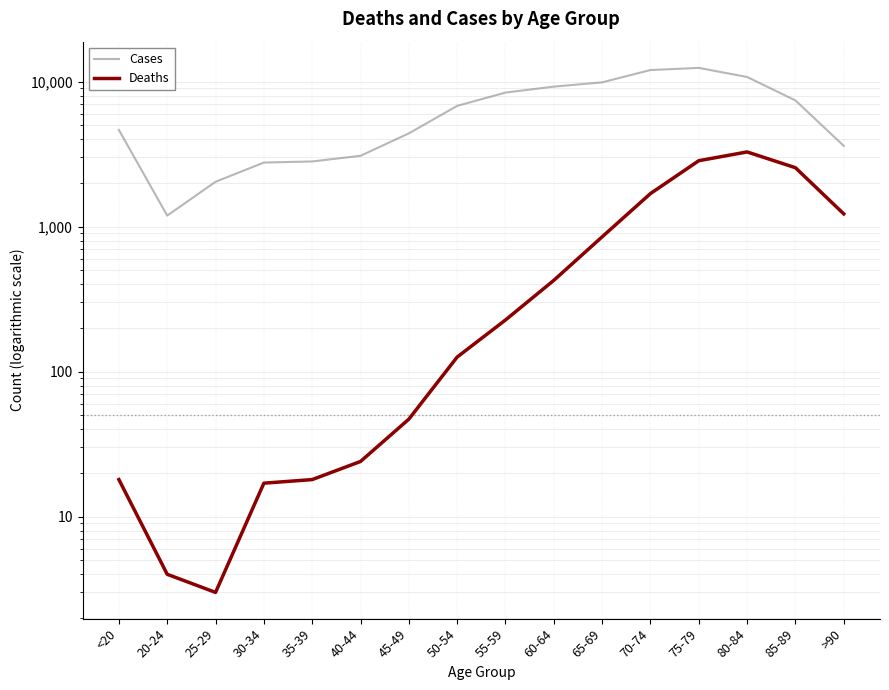

In Deaths, how many points are lower than both neighbors (excluding endpoints)?

1